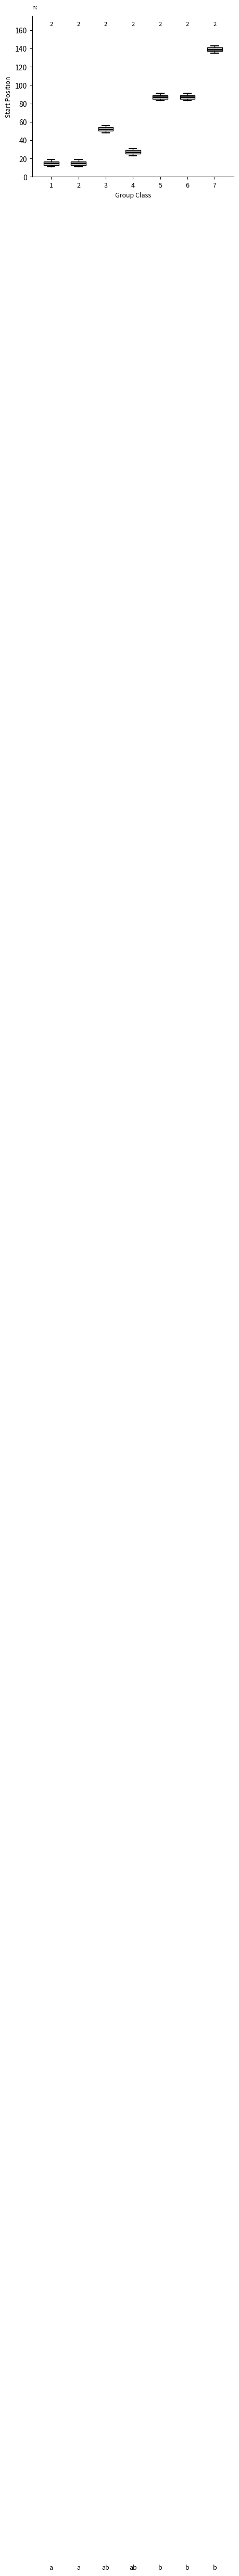

Reading left to right, read every box against the y-axis: the position of its median line, the range the box covers, and the ends of its whiskers. The values are not printed on the chart, so give them approximately, as read against the axis.

1: median 16, box 14 to 18, whiskers 12 to 20
2: median 16, box 14 to 18, whiskers 12 to 20
3: median 52, box 50 to 54, whiskers 48 to 56
4: median 28, box 26 to 30, whiskers 24 to 32
5: median 88, box 86 to 90, whiskers 84 to 92
6: median 88, box 86 to 90, whiskers 84 to 92
7: median 140, box 138 to 142, whiskers 136 to 144